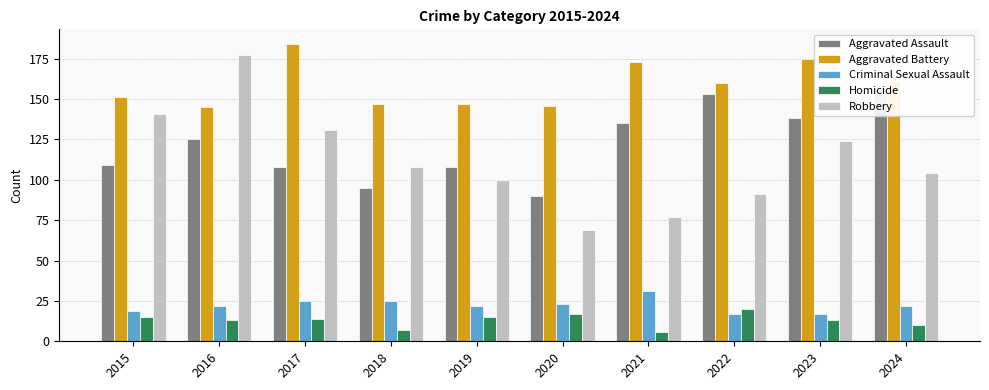

Rank the series by their maximum value, from lowest to highest.

Homicide, Criminal Sexual Assault, Aggravated Assault, Robbery, Aggravated Battery